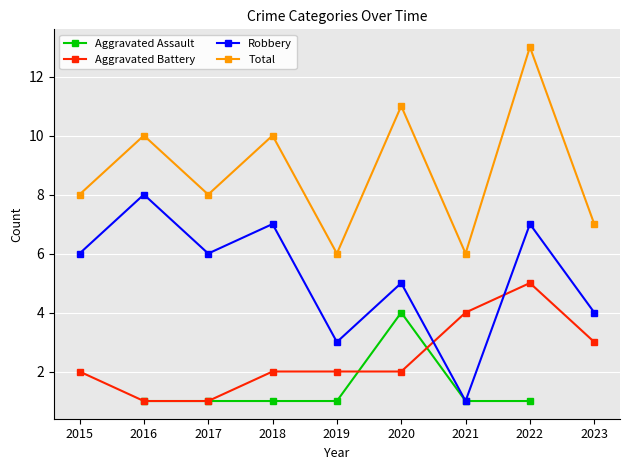

What is the maximum value for Aggravated Battery?

5